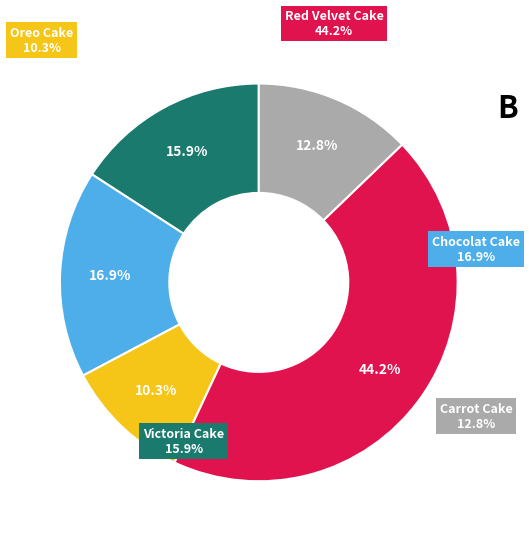

Is it true that Red Velvet Cake is 44% of the pie?

True